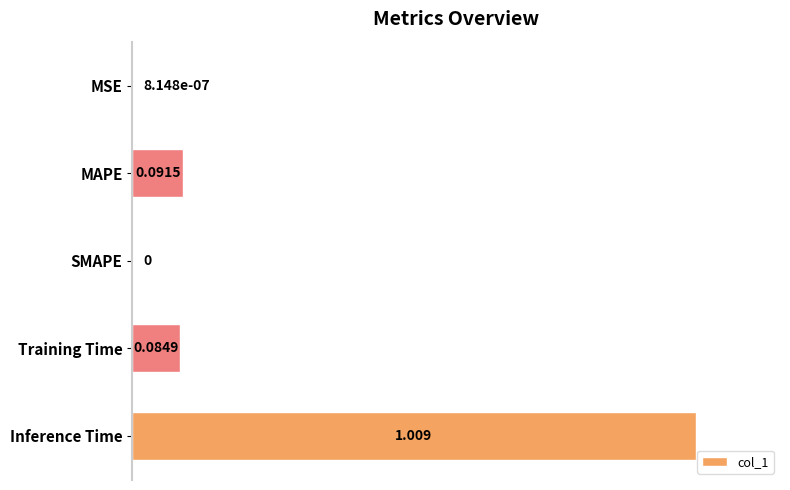

Which label corresponds to the largest value in the chart?

Inference Time